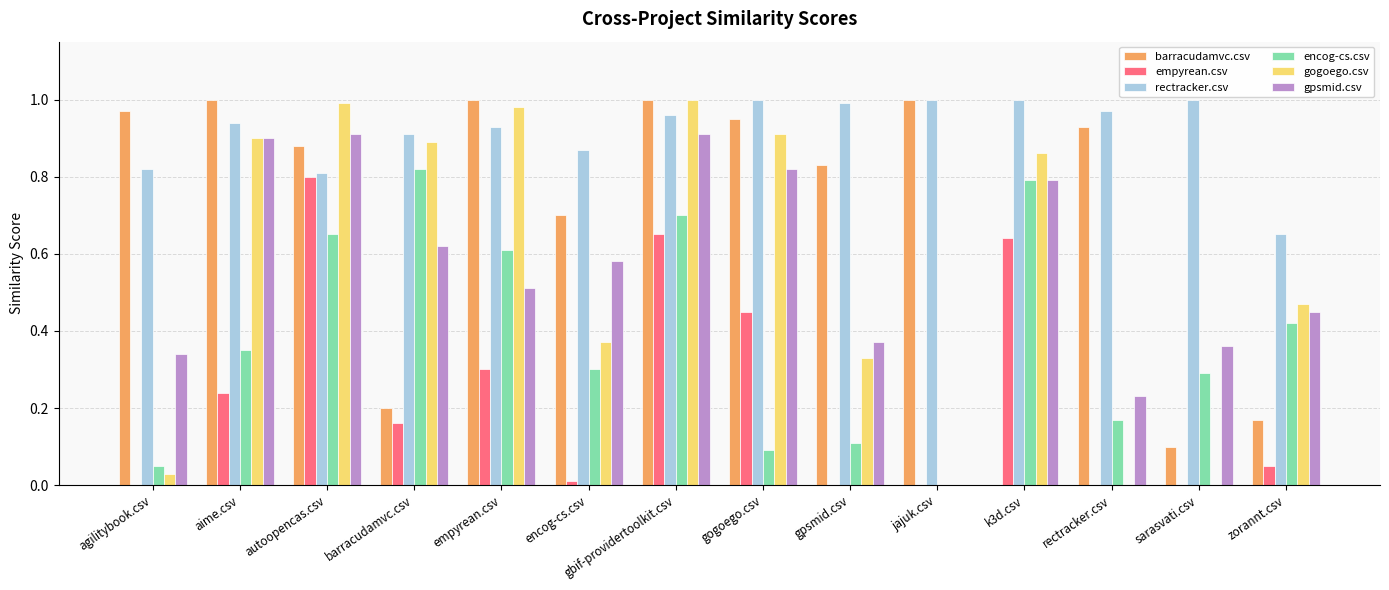

What is the sum of all empyrean.csv values?

3.3